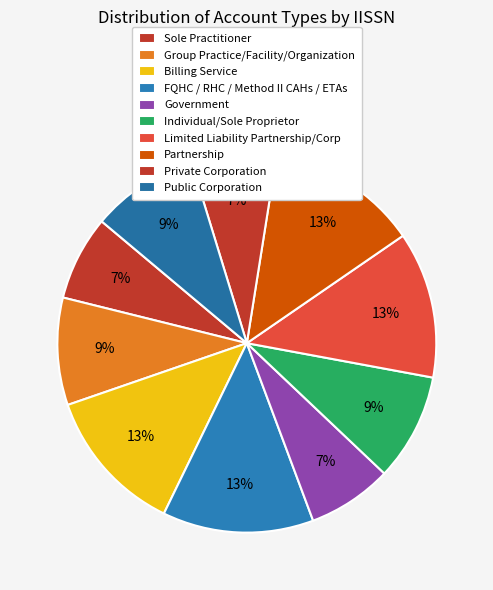

What percentage is the FQHC / RHC / Method II CAHs / ETAs slice, to the nearest percent?

13%